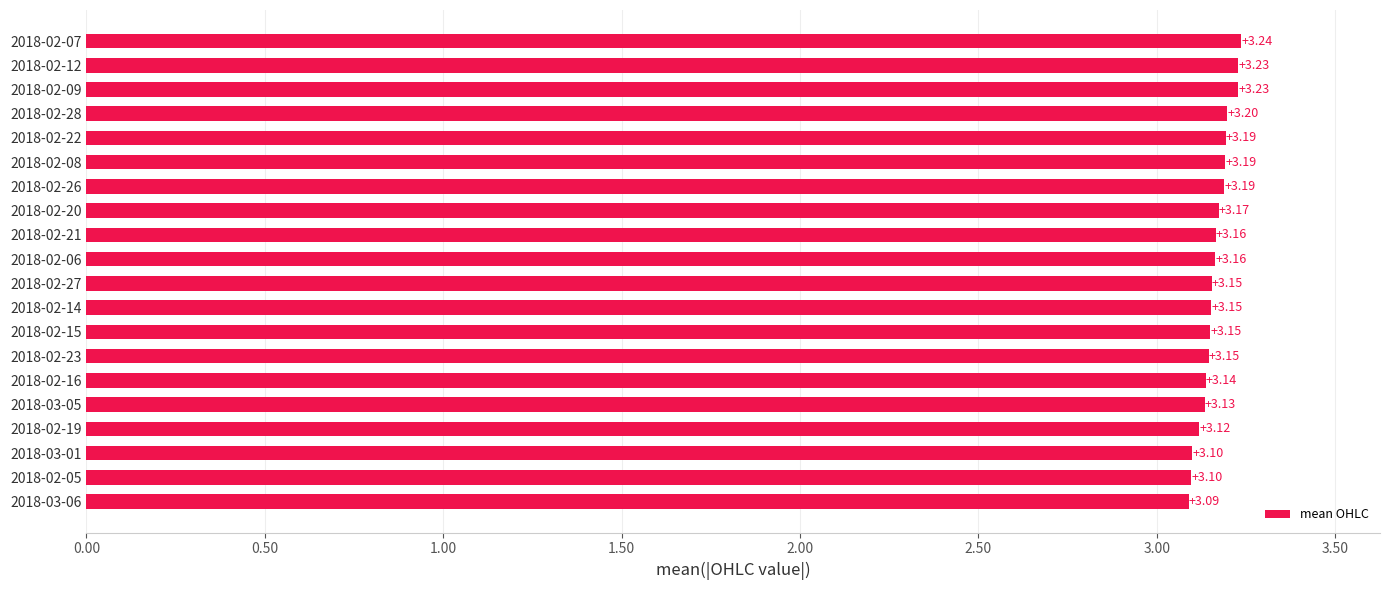

Which has a higher value, 2018-03-01 or 2018-02-19?

2018-02-19